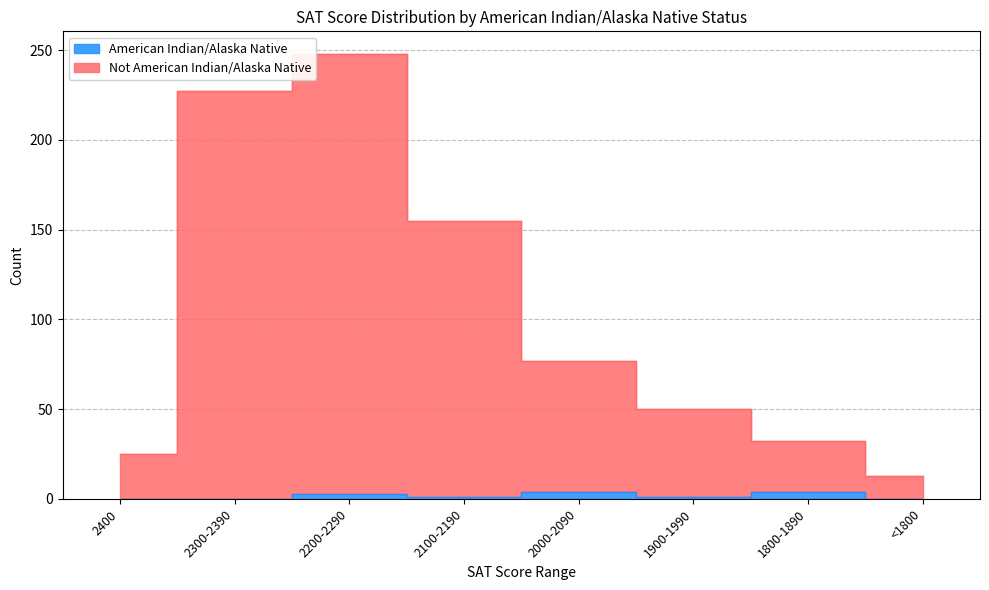

Which has a higher value, 2100-2190 or 1800-1890?

1800-1890